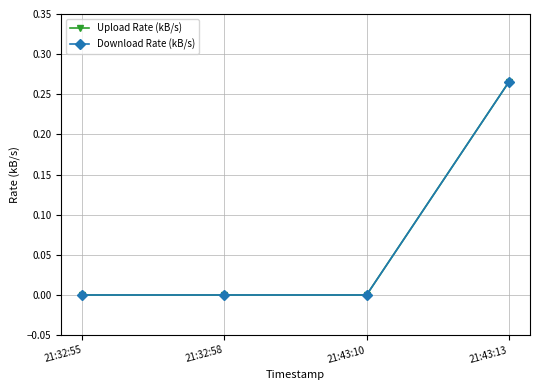

True or false: Upload Rate (kB/s) and Download Rate (kB/s) intersect in this chart.

False